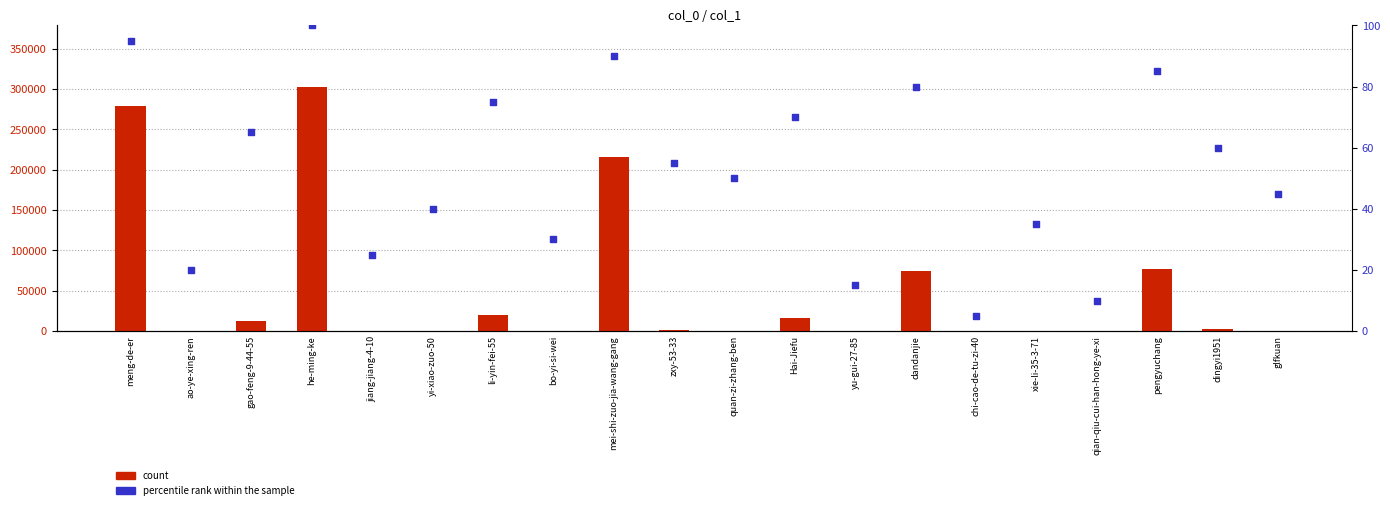

At how many categories does at least one series exceed 114018?

3